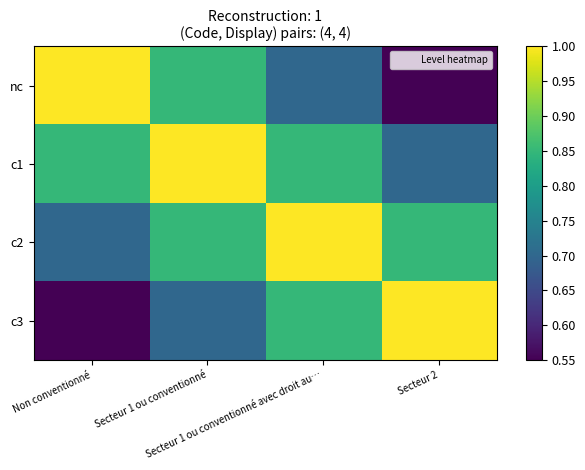

Which series has the widest spread of values?

nc